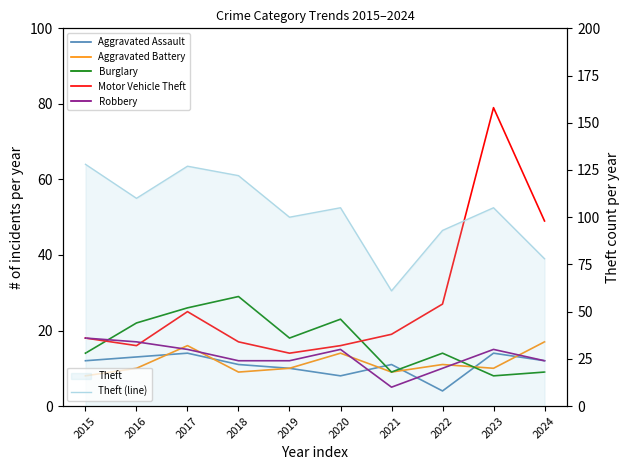

Reading left to right, extract all data points from this chart.

Aggravated Assault: 2015=12	2016=13	2017=14	2018=11	2019=10	2020=8	2021=11	2022=4	2023=14	2024=12
Aggravated Battery: 2015=8	2016=10	2017=16	2018=9	2019=10	2020=14	2021=9	2022=11	2023=10	2024=17
Burglary: 2015=14	2016=22	2017=26	2018=29	2019=18	2020=23	2021=9	2022=14	2023=8	2024=9
Motor Vehicle Theft: 2015=18	2016=16	2017=25	2018=17	2019=14	2020=16	2021=19	2022=27	2023=79	2024=49
Robbery: 2015=18	2016=17	2017=15	2018=12	2019=12	2020=15	2021=5	2022=10	2023=15	2024=12
Theft (line): 2015=128	2016=110	2017=127	2018=122	2019=100	2020=105	2021=61	2022=93	2023=105	2024=78